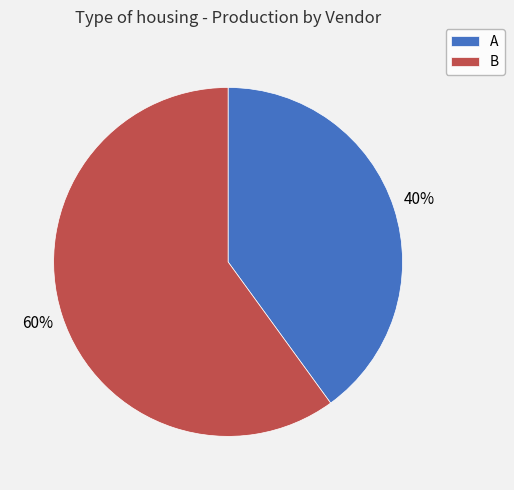

Count the number of slices in the pie.

2